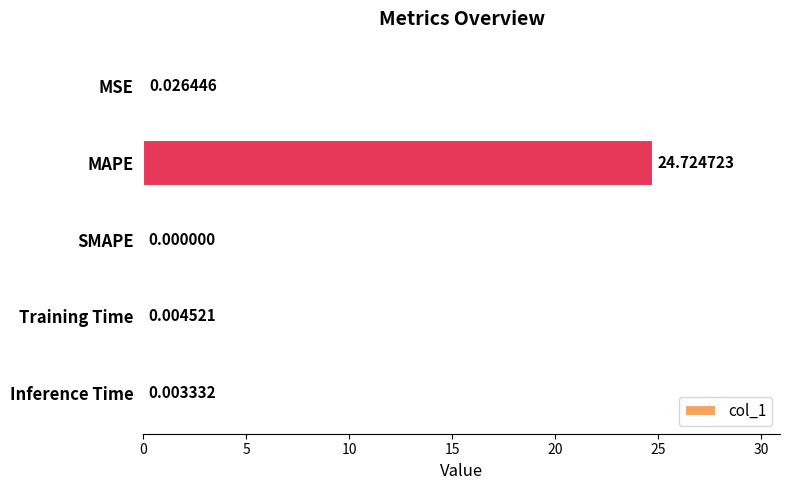

Count the number of categories in the chart.

5